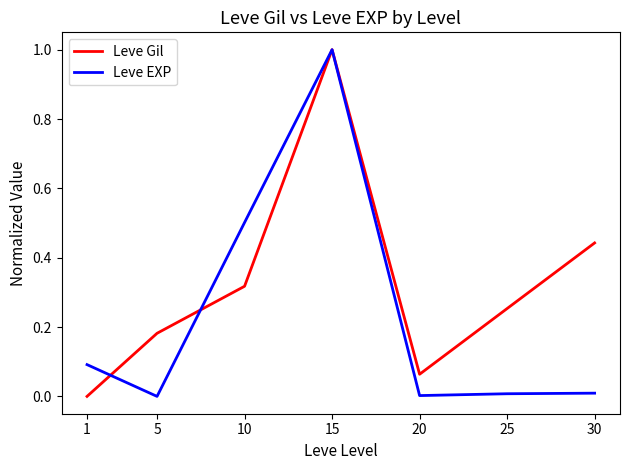

Is it true that Leve Gil equals 0.5 at 10?

False